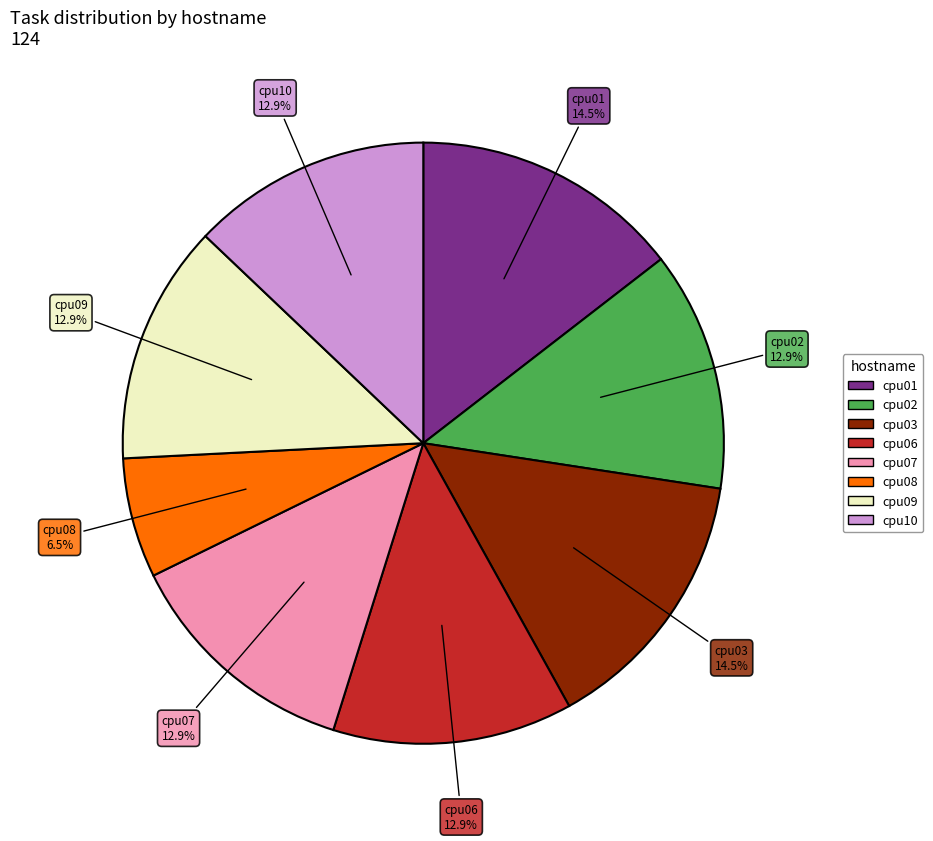

The cpu02 slice represents 13% of the pie. True or false?

True